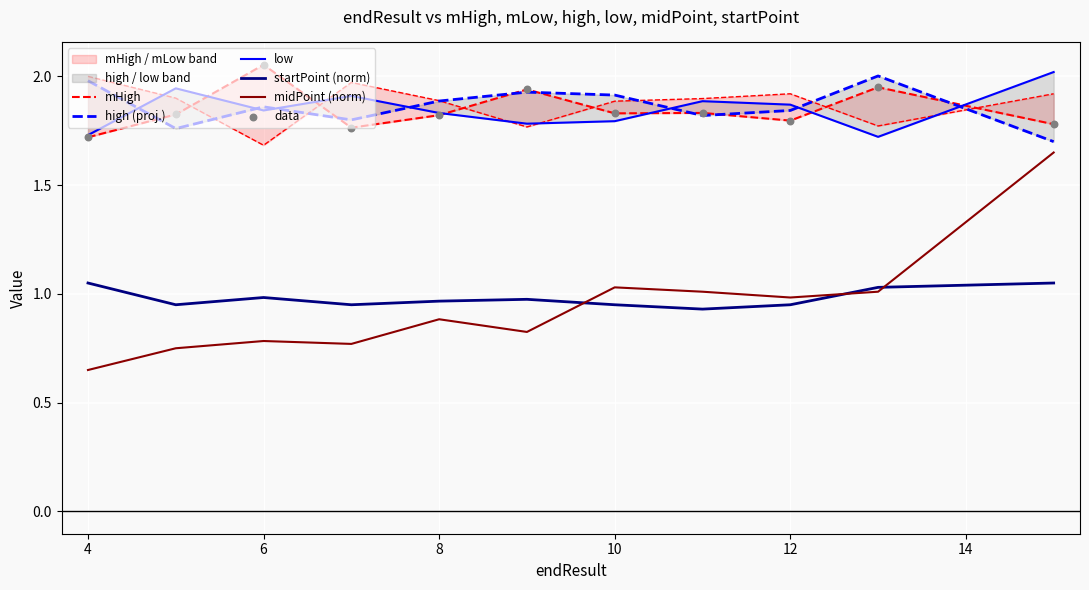

What are all the series names shown in the legend?

mHigh, high (proj.), low, startPoint (norm), midPoint (norm), data